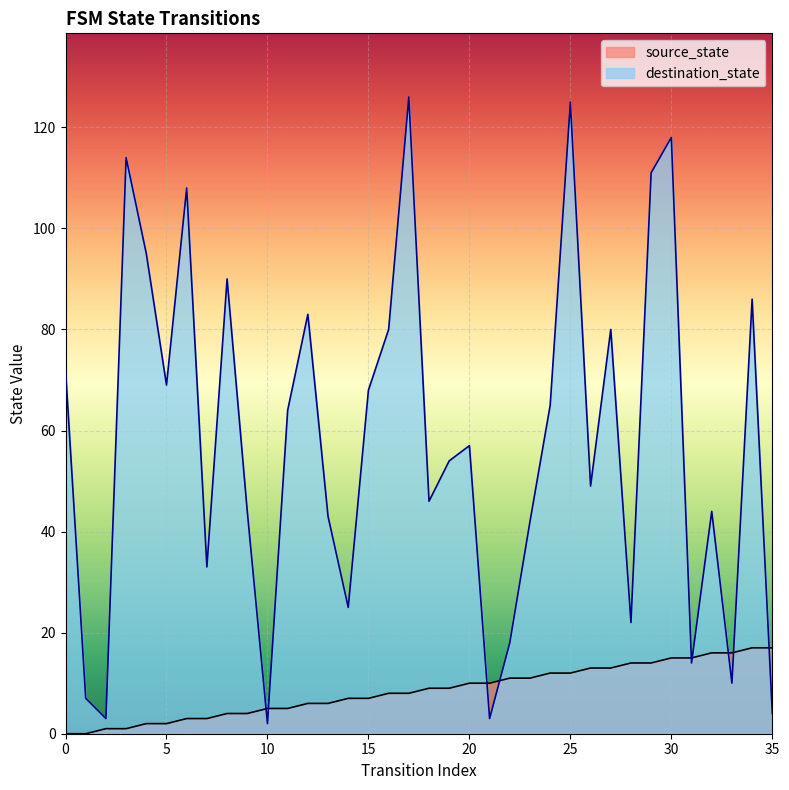

What is the sum of all destination_state values?

2074